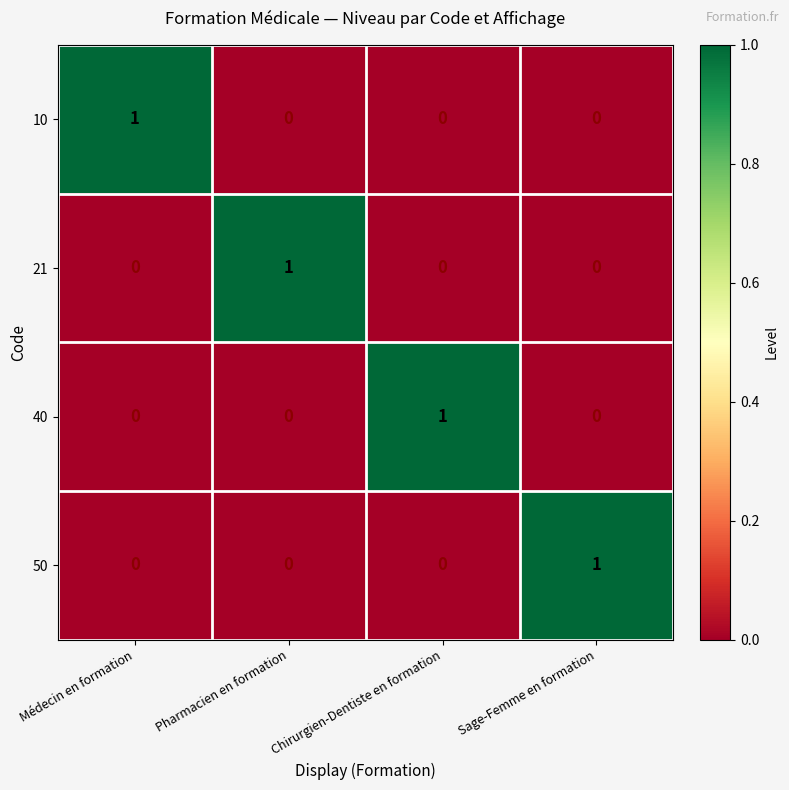

Count the 21 values in the range 0 to 1.

4